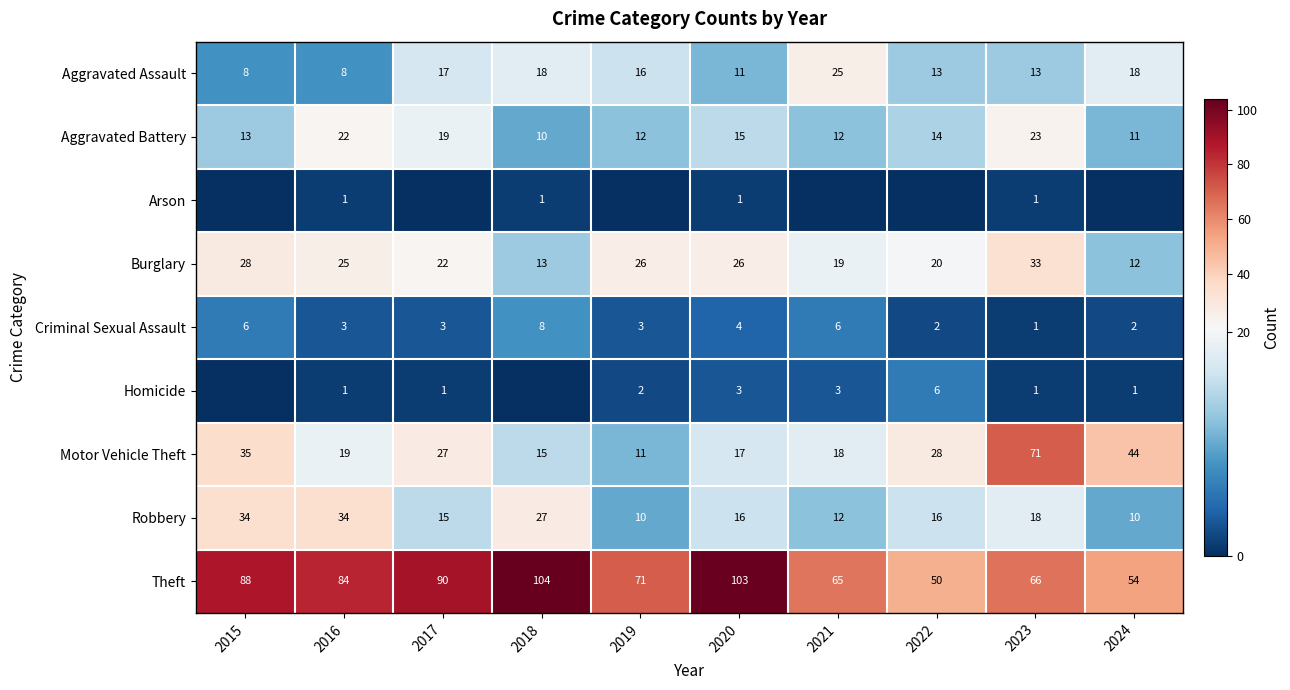

What is the difference between the highest and lowest values at 2023?

70